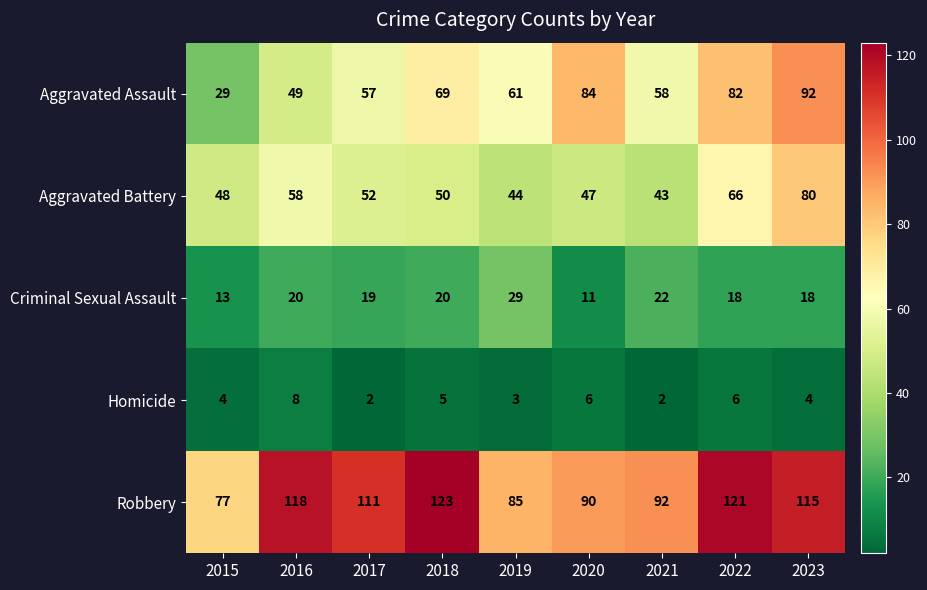

At how many categories does at least one series exceed 22?

9